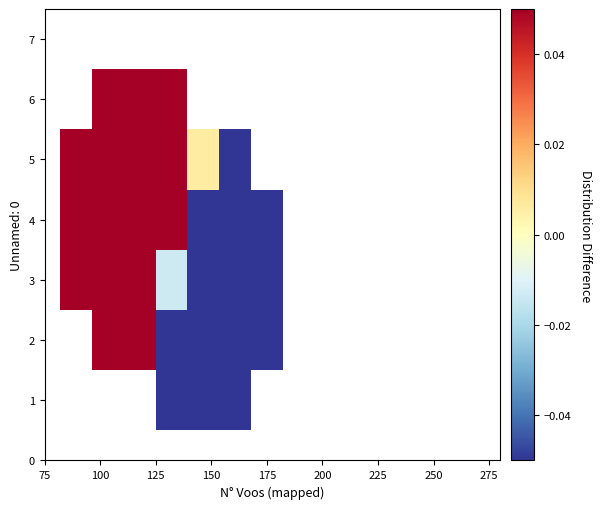

How many values in 6 are above zero?

3